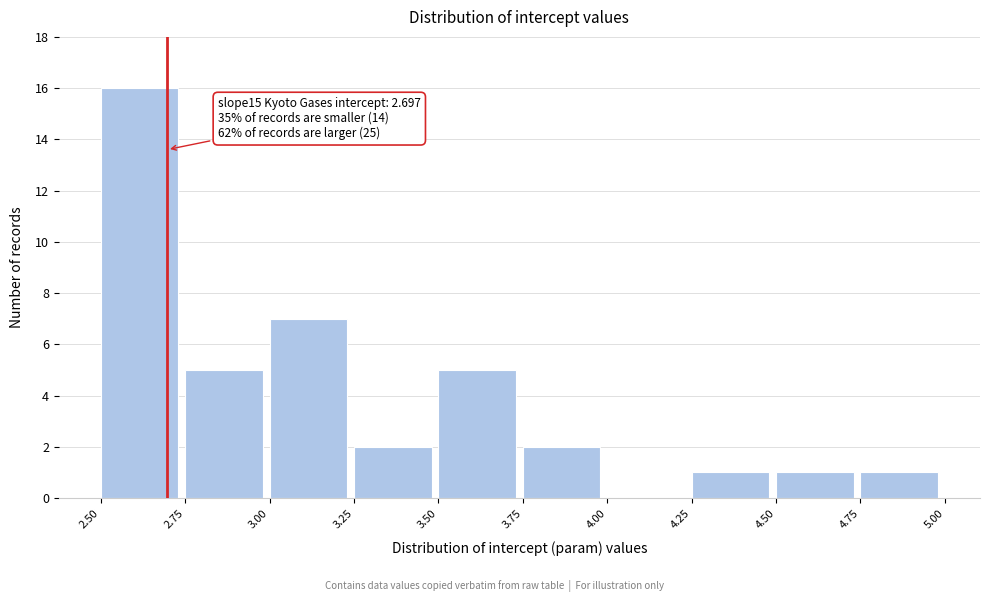

Over which range of the x-axis is the bar tallest?

2.50 to 2.75